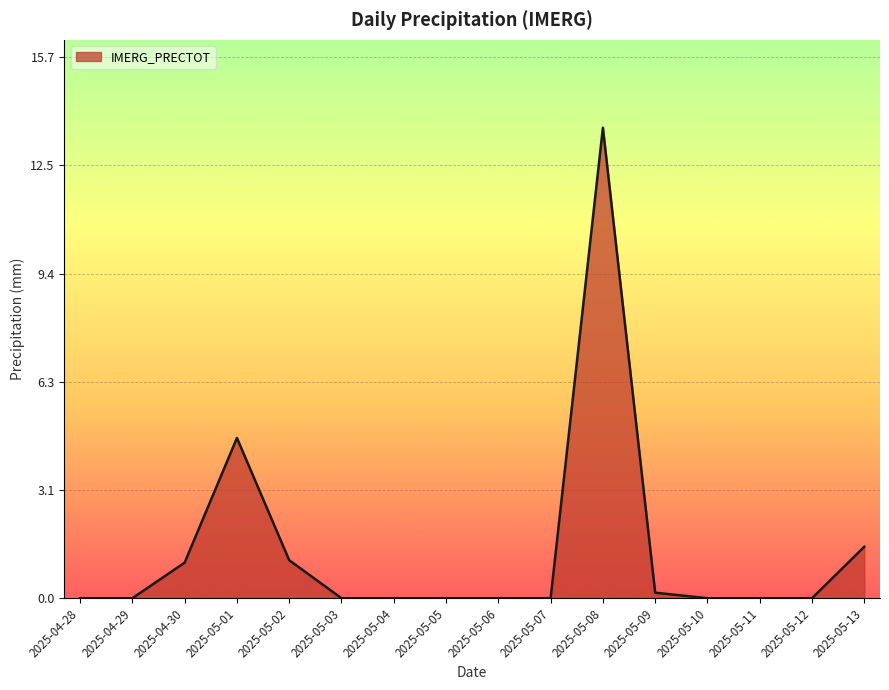

How many lines are shown in the chart?

1